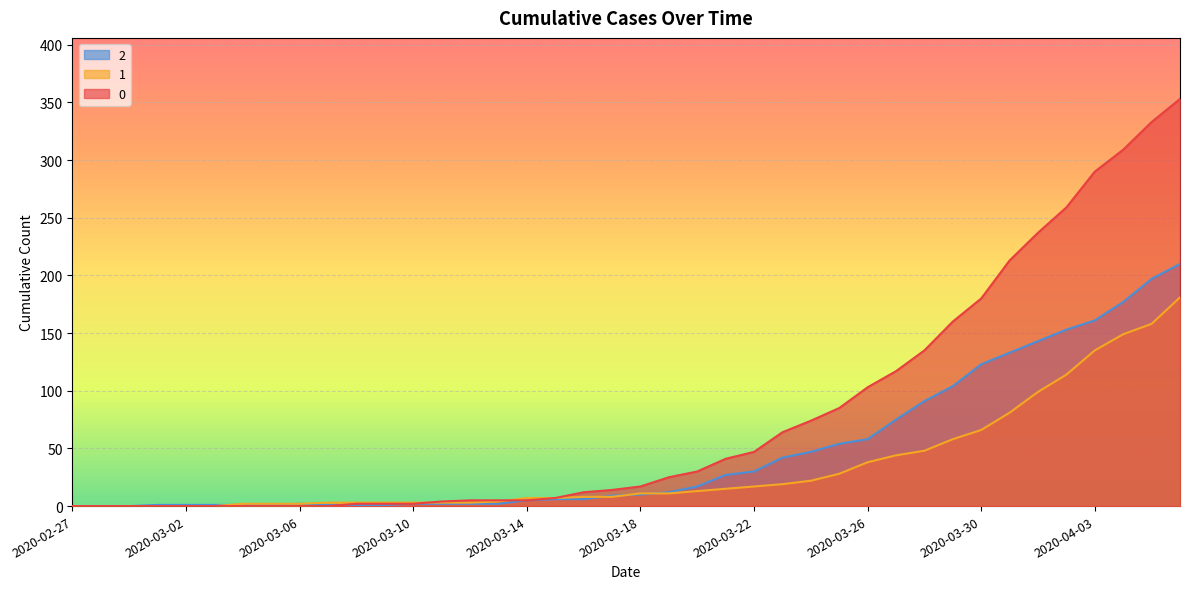

What is the label of the 9th point from the right?

2020-03-29